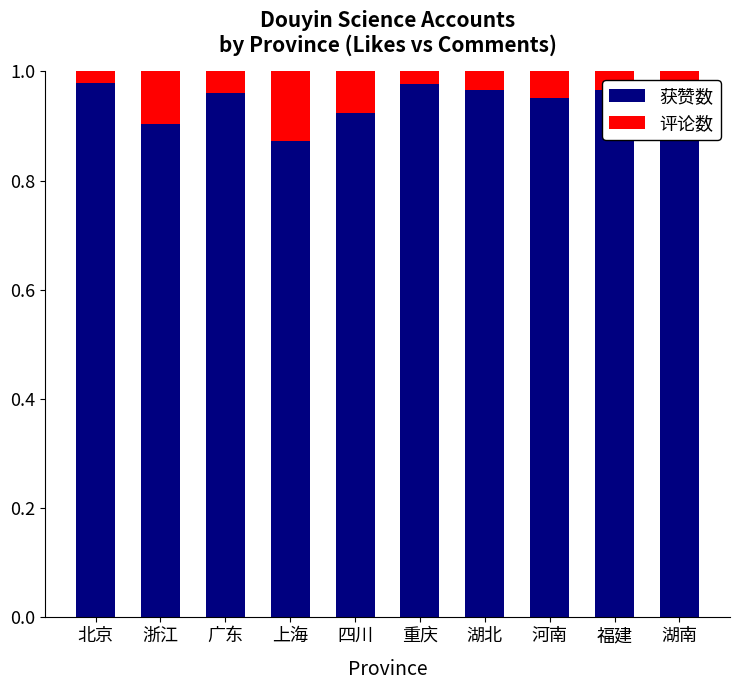

What is the sum of the 获赞数 values at 重庆 and 福建?

1.9